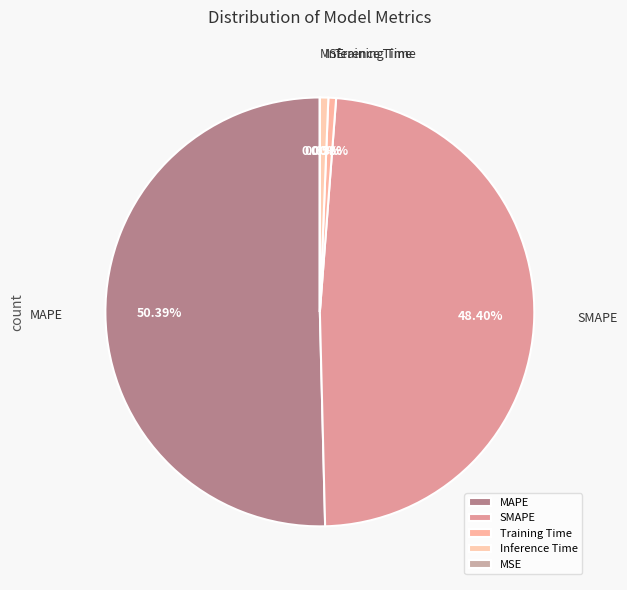

Is it true that Inference Time is 6% of the pie?

False